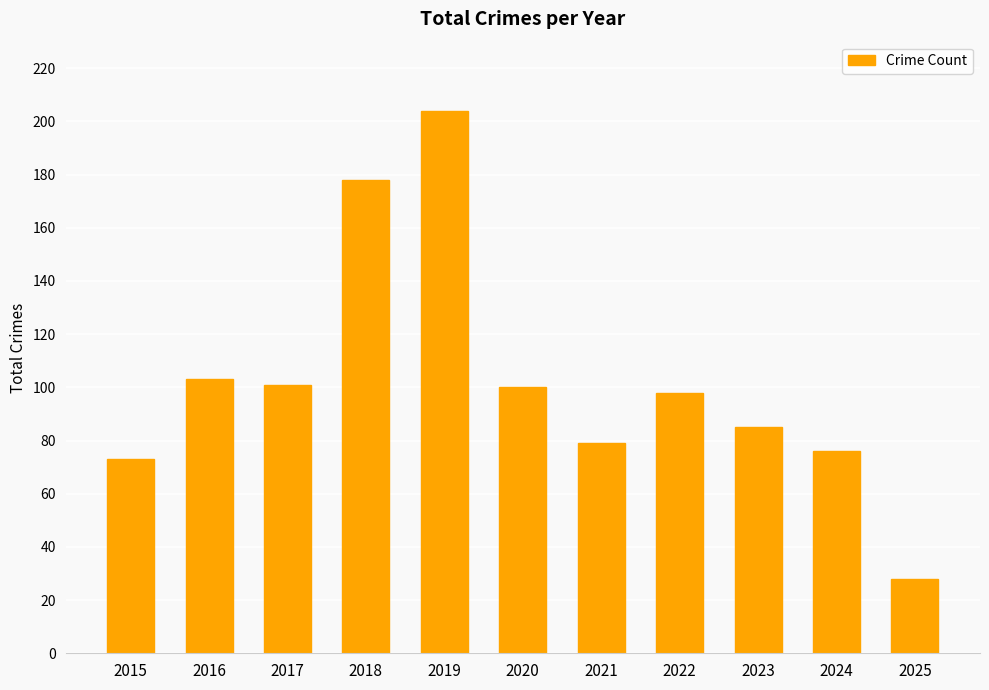

What is the change in value from 2018 to 2024?

-102